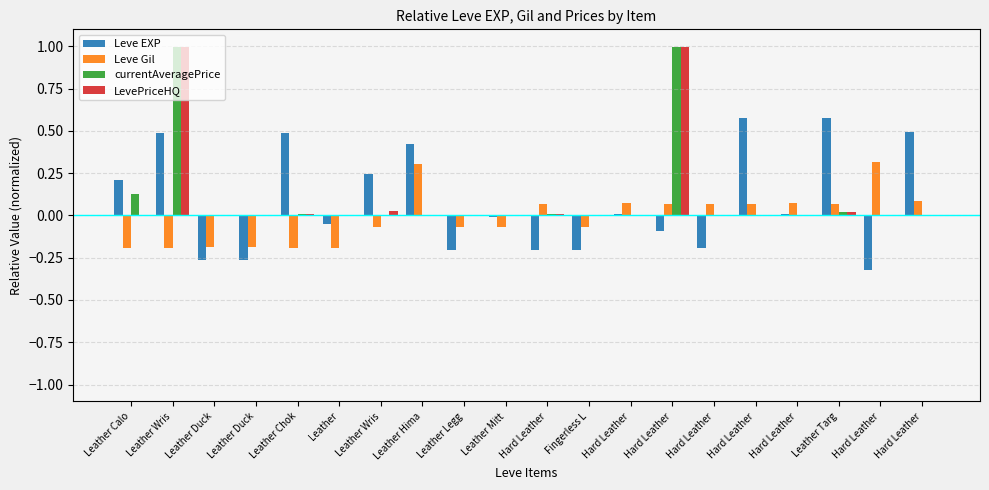

What is the difference between the currentAveragePrice values at Leather Calo and Leather Wris?

0.1